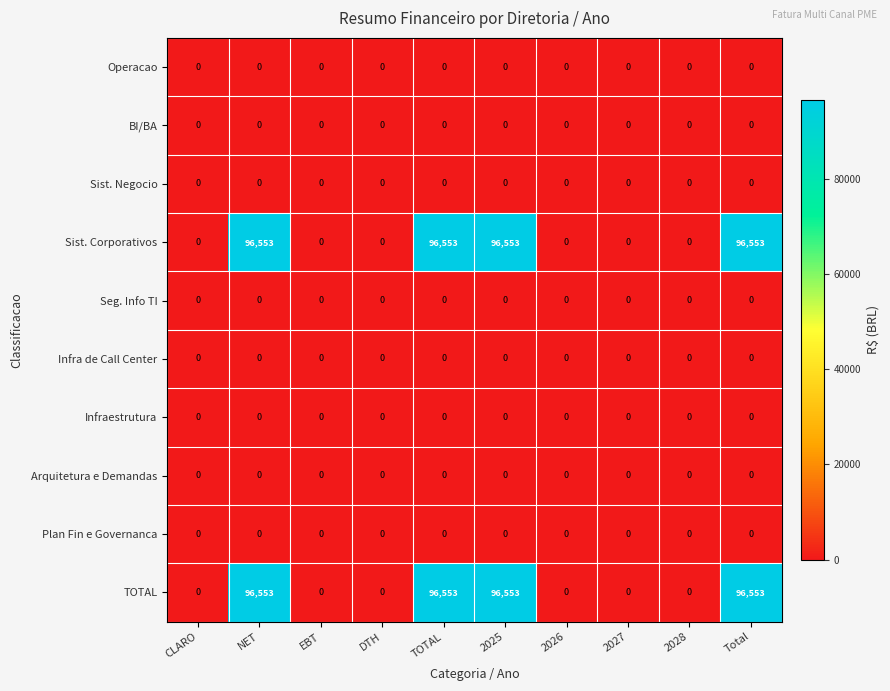

At how many categories does at least one series exceed 93332?

4